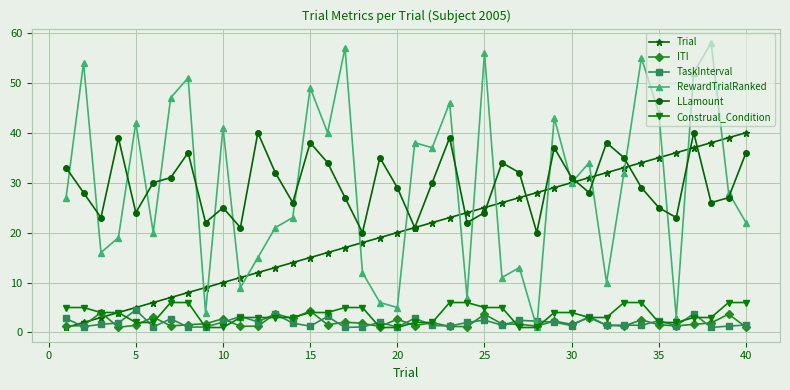

Which series has the largest range (max minus min)?

RewardTrialRanked